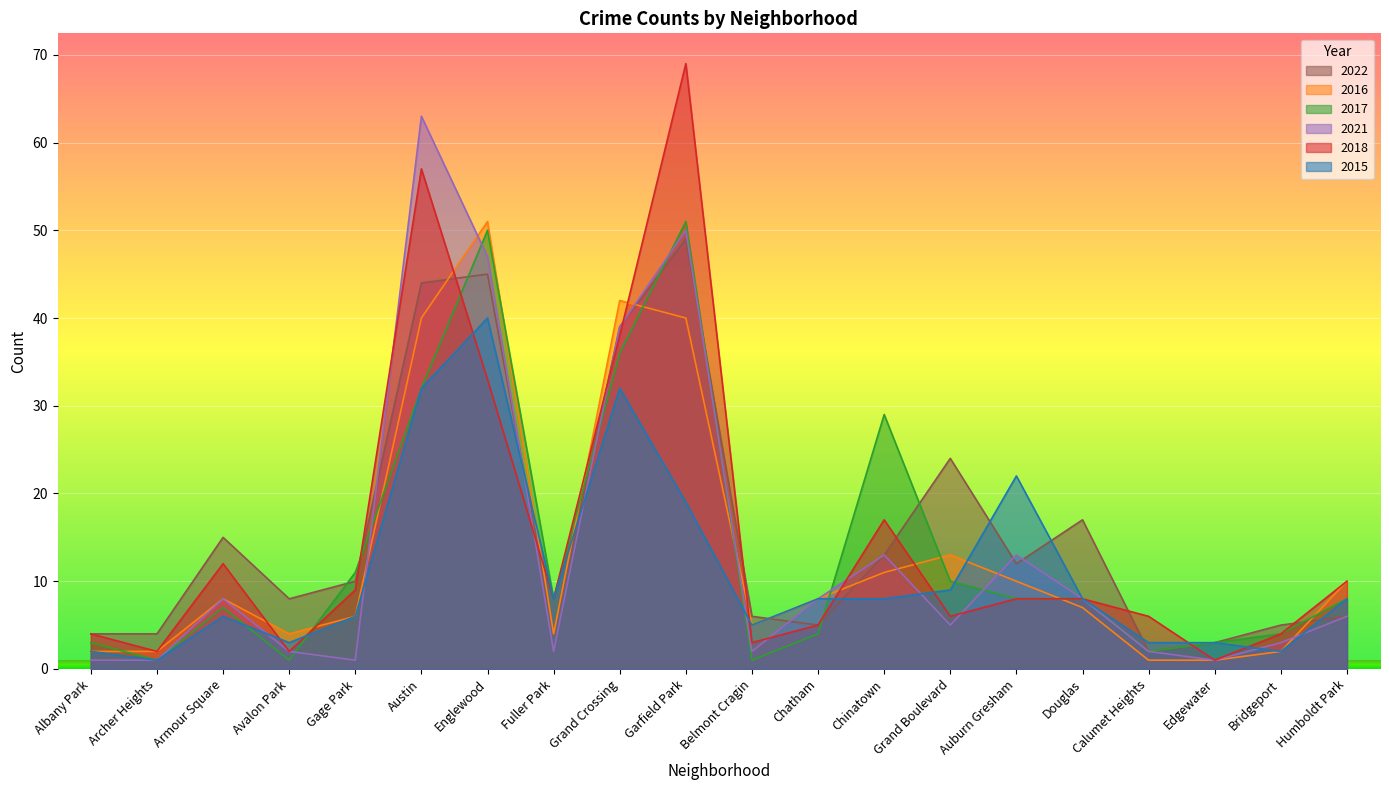

Which series changed the most between Englewood and Auburn Gresham?

2017